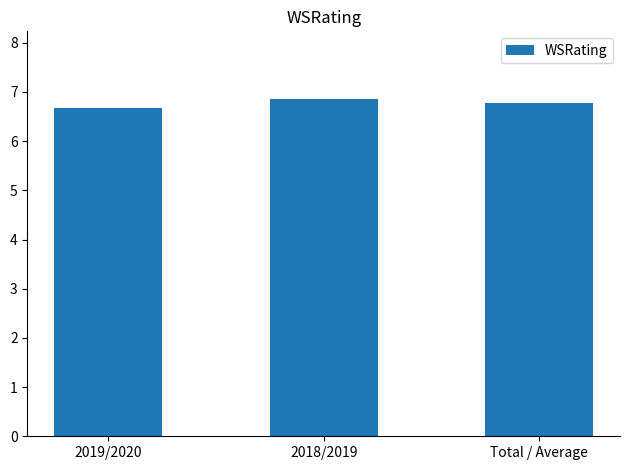

What is the ratio of the value at Total / Average to the value at 2018/2019?

1.0